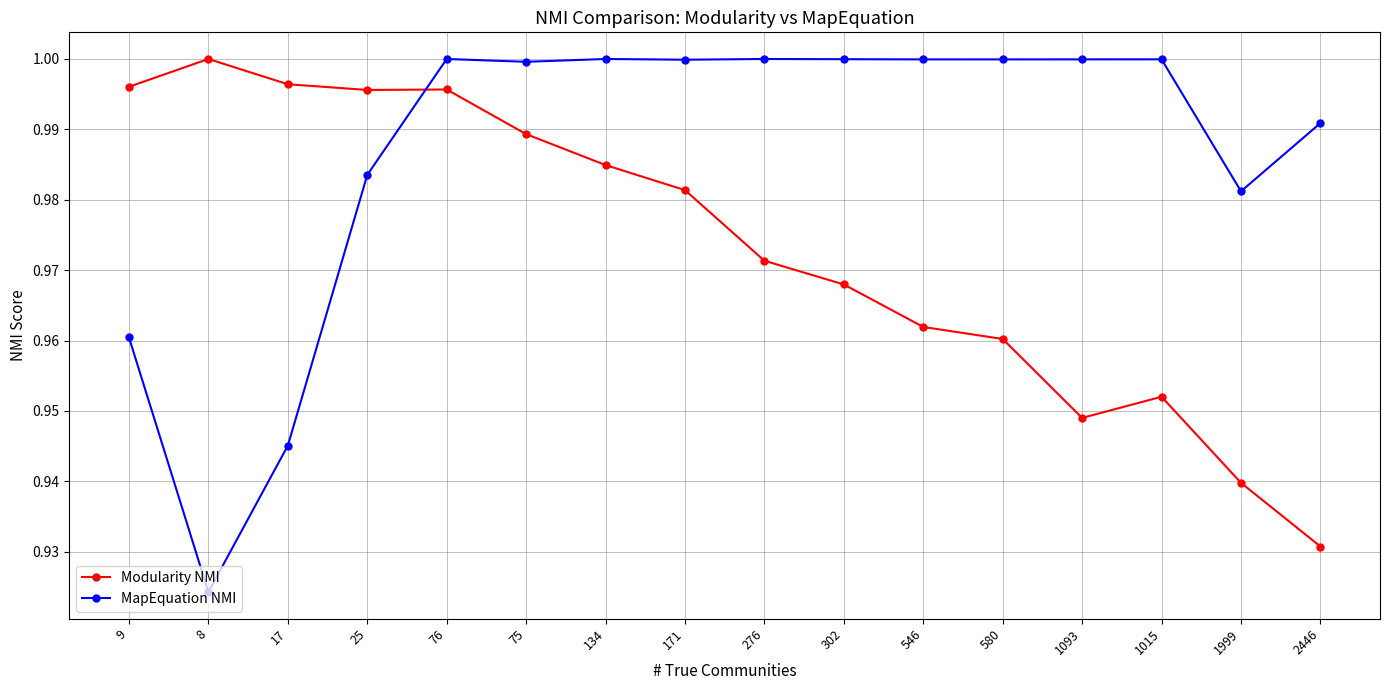

How many times do MapEquation NMI and Modularity NMI cross each other?

1